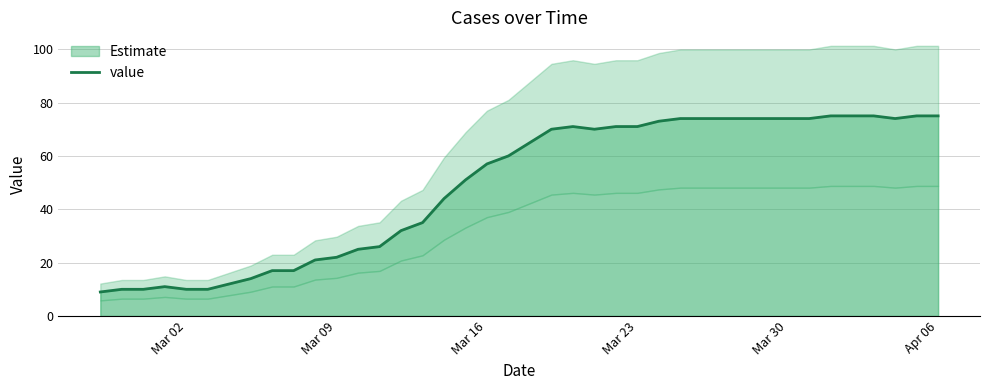

What is the lowest value of the value series?

9